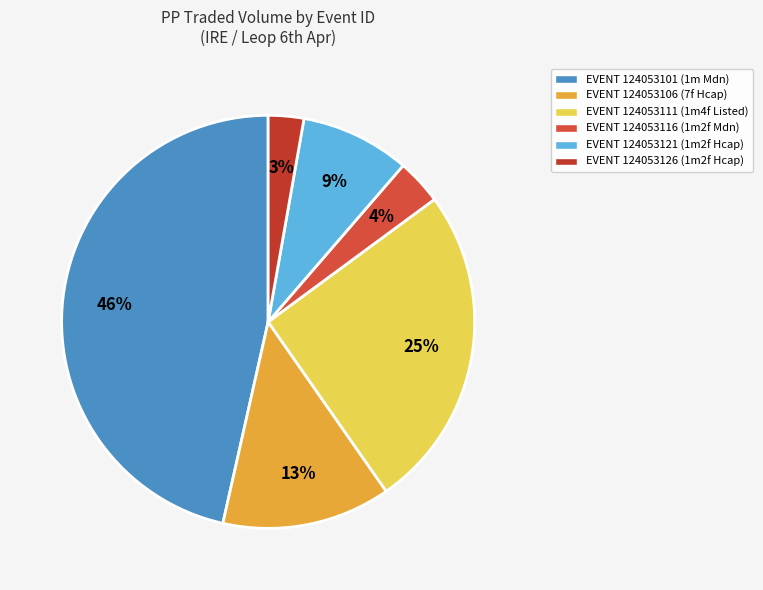

Count the number of slices in the pie.

6